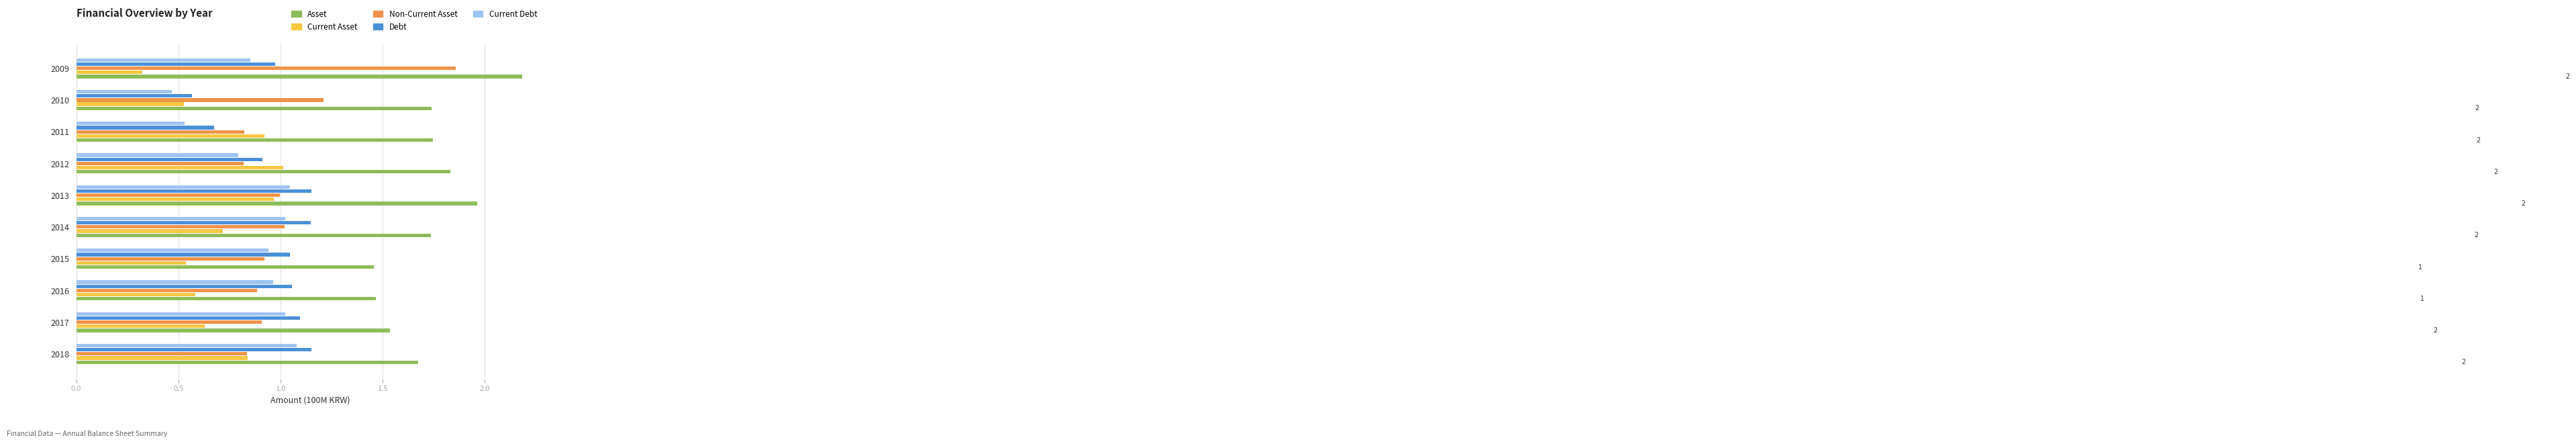

Which category has the lowest value in the Current Debt series?

2010